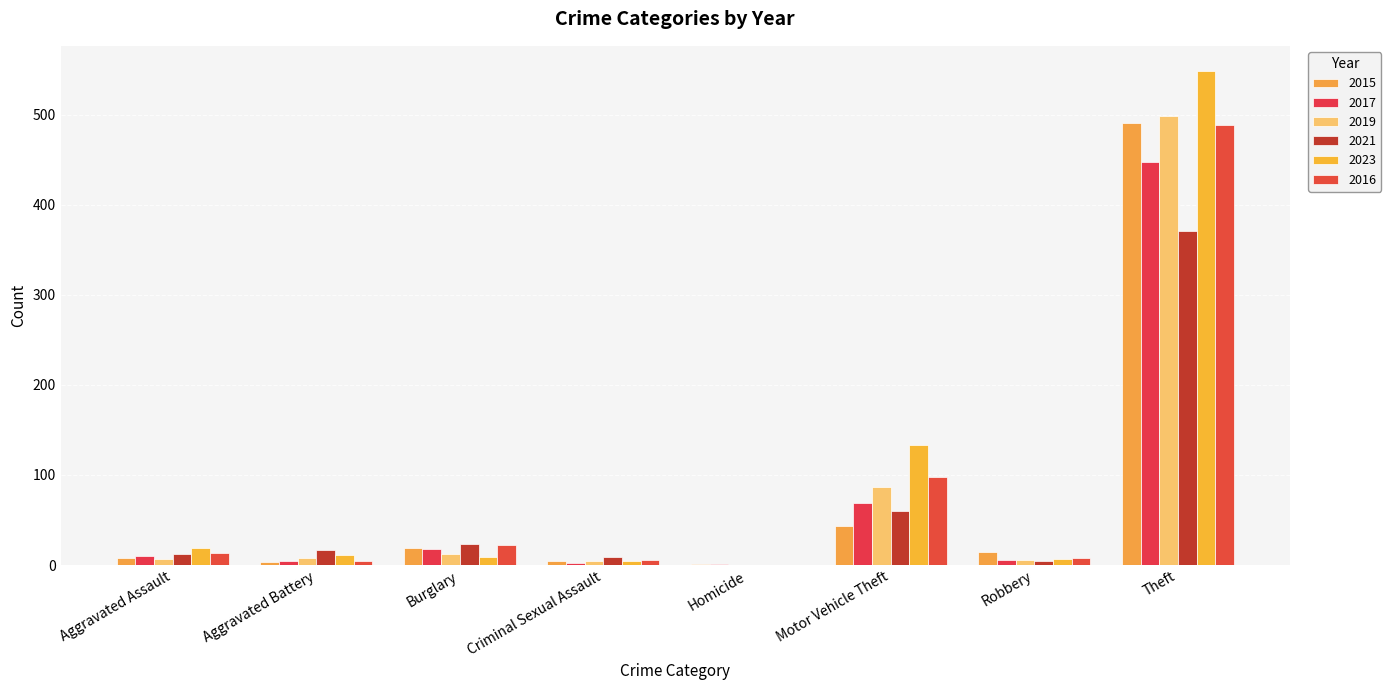

Does the chart contain stacked bars?

No